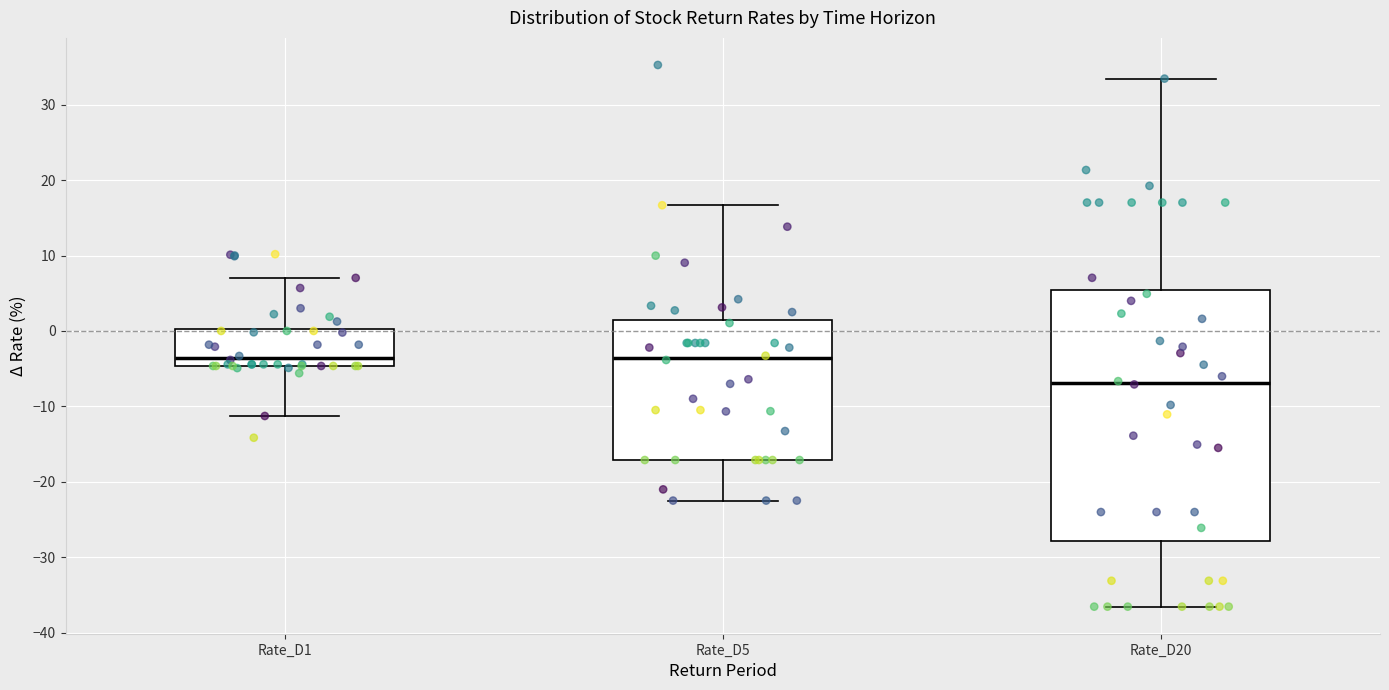

Which box is the tallest, from its lower edge to its upper edge?

Rate_D20